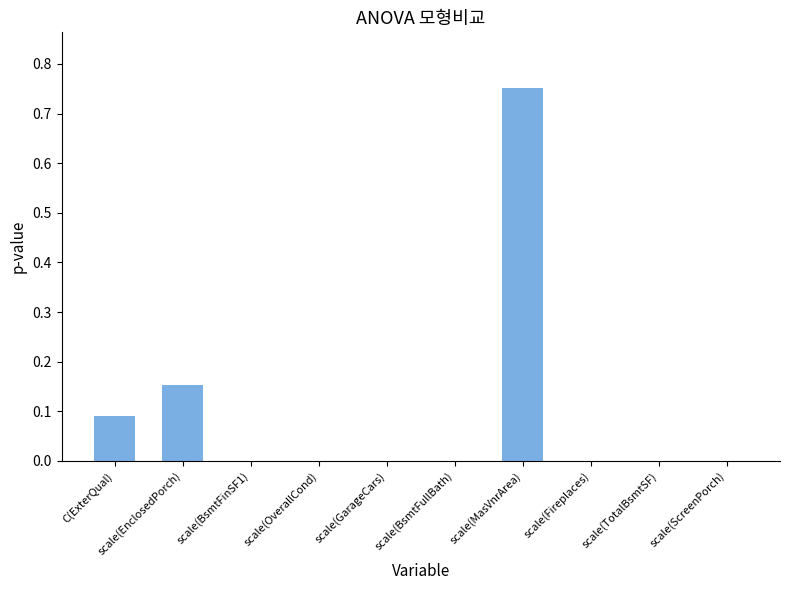

Between scale(Fireplaces) and scale(EnclosedPorch), which is larger?

scale(EnclosedPorch)